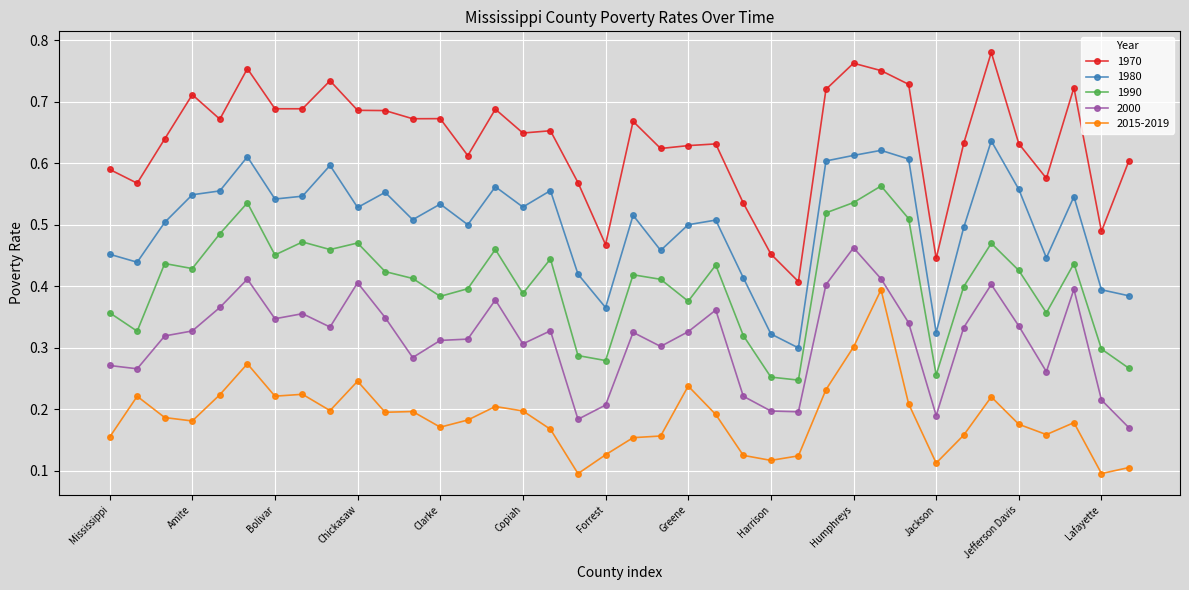

At how many categories does at least one series exceed 0?

38